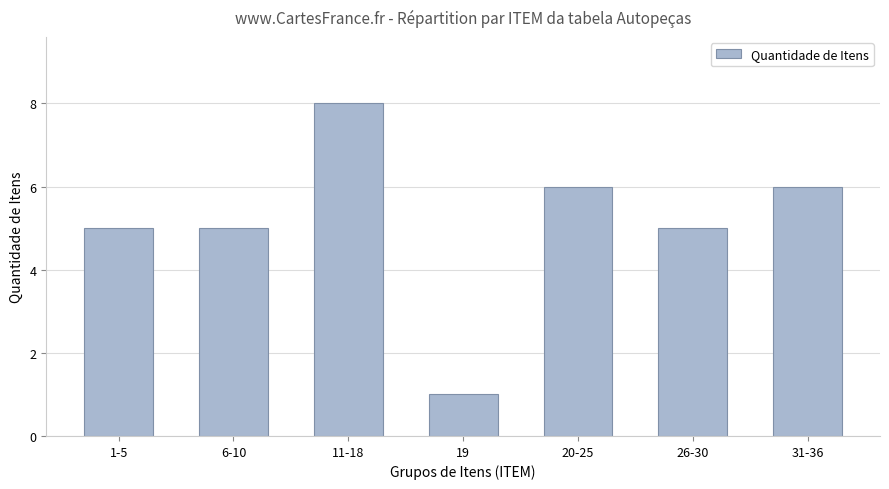

What is the greatest value displayed?

8